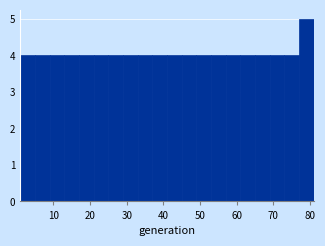

Reading left to right, list every bar in this chart as the range it spans on the x-axis followed by its height. The values are not printed on the chart, so give them approximately, as read against the axis.

1 to 5: 4
5 to 9: 4
9 to 13: 4
13 to 17: 4
17 to 21: 4
21 to 25: 4
25 to 29: 4
29 to 33: 4
33 to 37: 4
37 to 41: 4
41 to 45: 4
45 to 49: 4
49 to 53: 4
53 to 57: 4
57 to 61: 4
61 to 65: 4
65 to 69: 4
69 to 73: 4
73 to 77: 4
77 to 81: 5